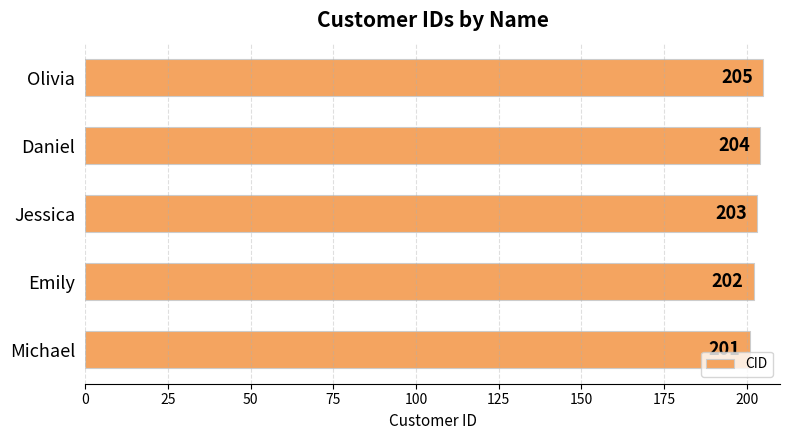

What is the change in value from Emily to Daniel?

+2